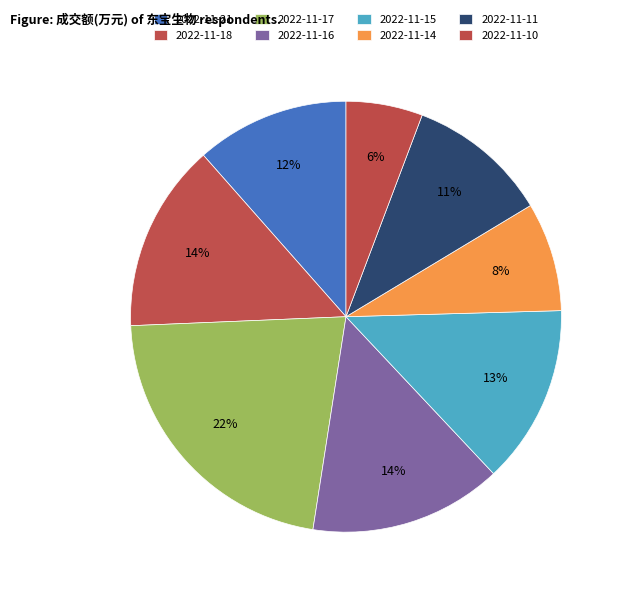

To the nearest percent, what percentage of the pie is 2022-11-10?

6%